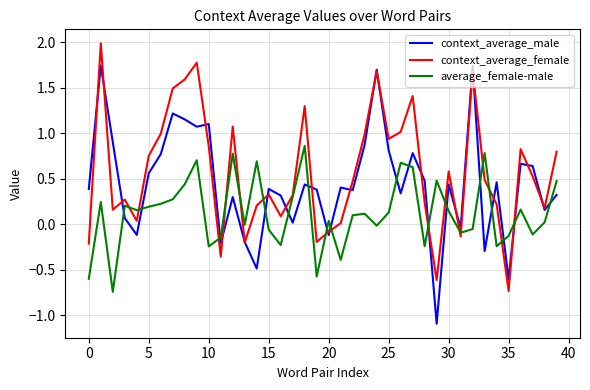

What is the minimum value for context_average_male?

-1.1